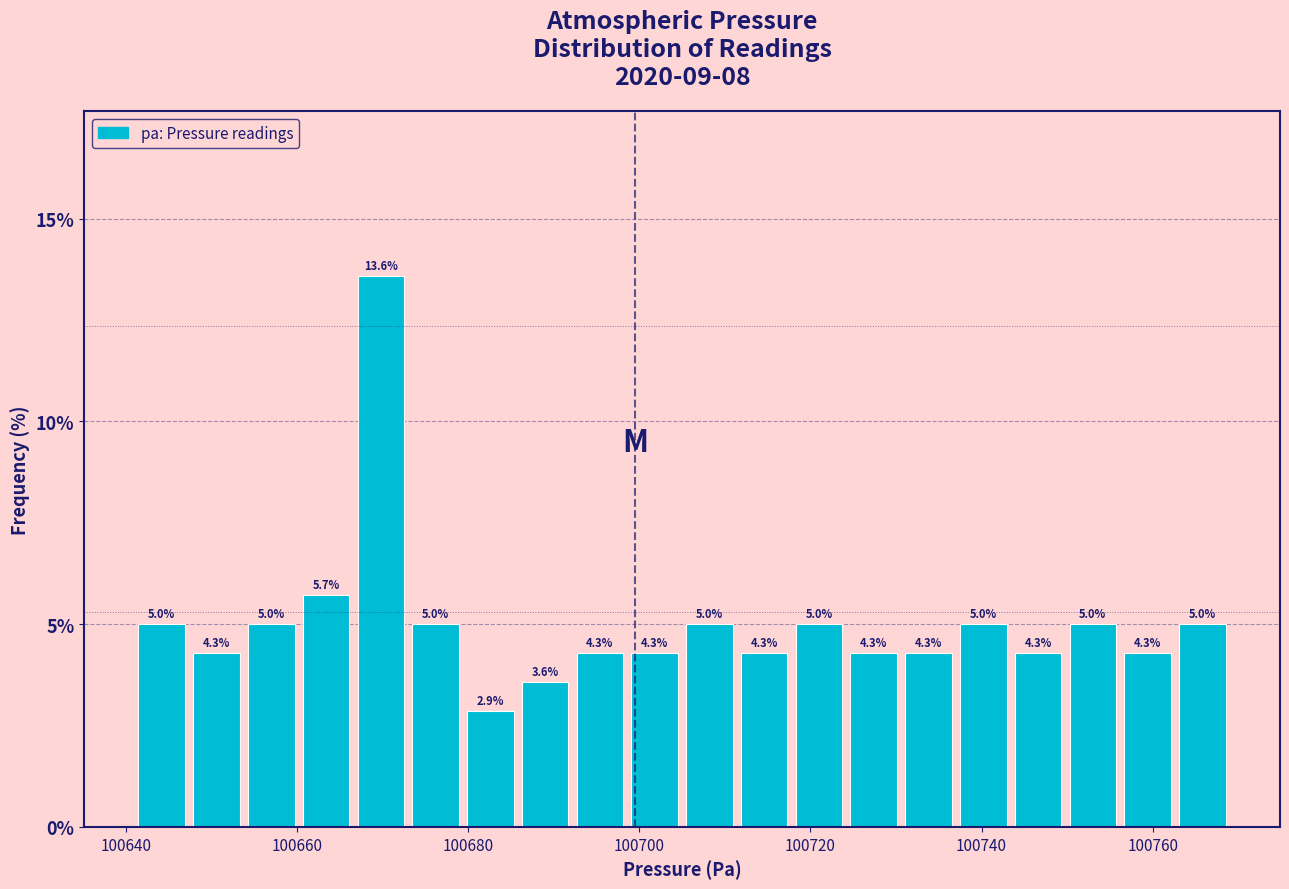

Read against the x-axis, roughly where is the centre of the tallest bar?

100670